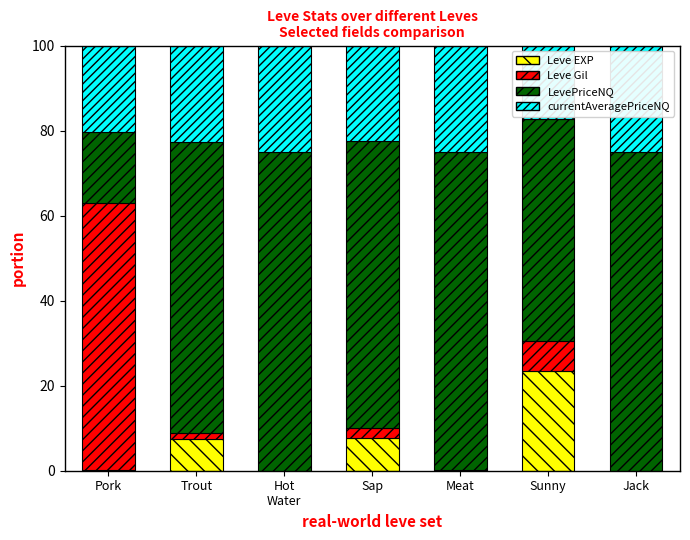

What are all the series names shown in the legend?

Leve EXP, Leve Gil, LevePriceNQ, currentAveragePriceNQ